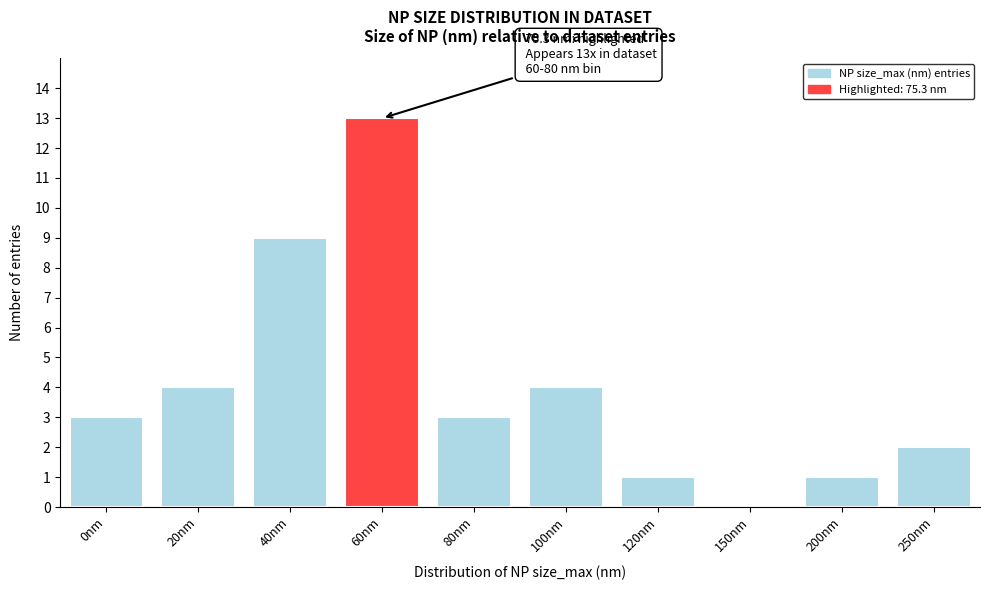

Reading right to left, list all the values displayed in this chart.

250nm=2	200nm=1	150nm=0	120nm=1	100nm=4	80nm=3	60nm=13	40nm=9	20nm=4	0nm=3